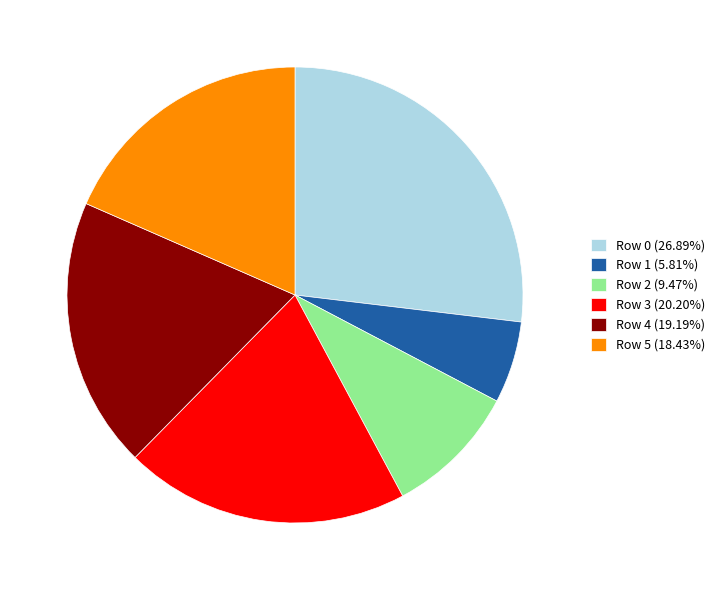

Do Row 3 (20.20%) and Row 5 (18.43%) together represent more than half of the pie?

No